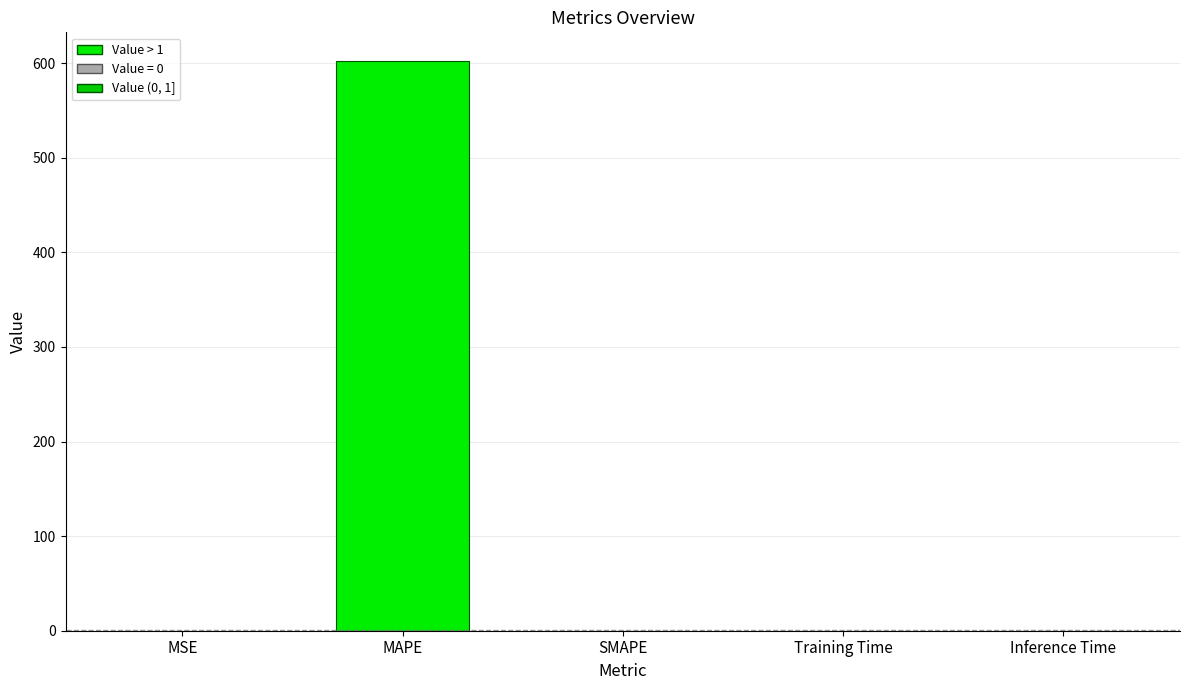

Which has a higher value, SMAPE or MAPE?

MAPE